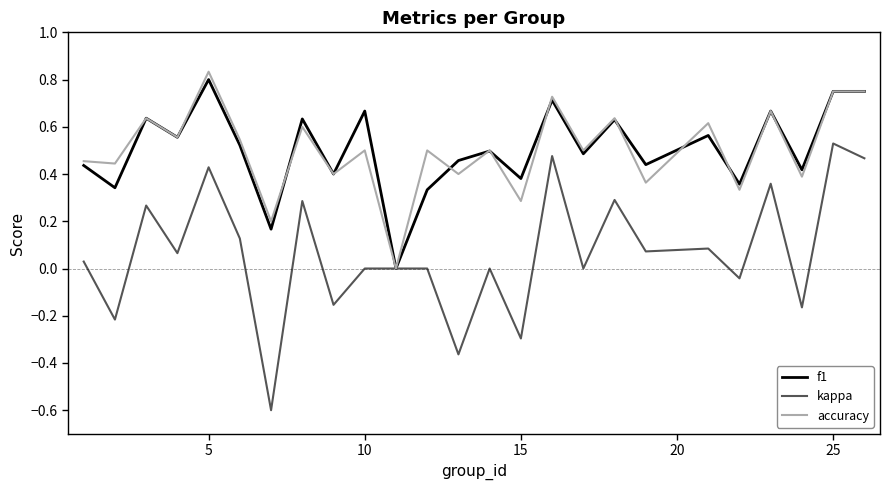

Which series has the largest range (max minus min)?

kappa